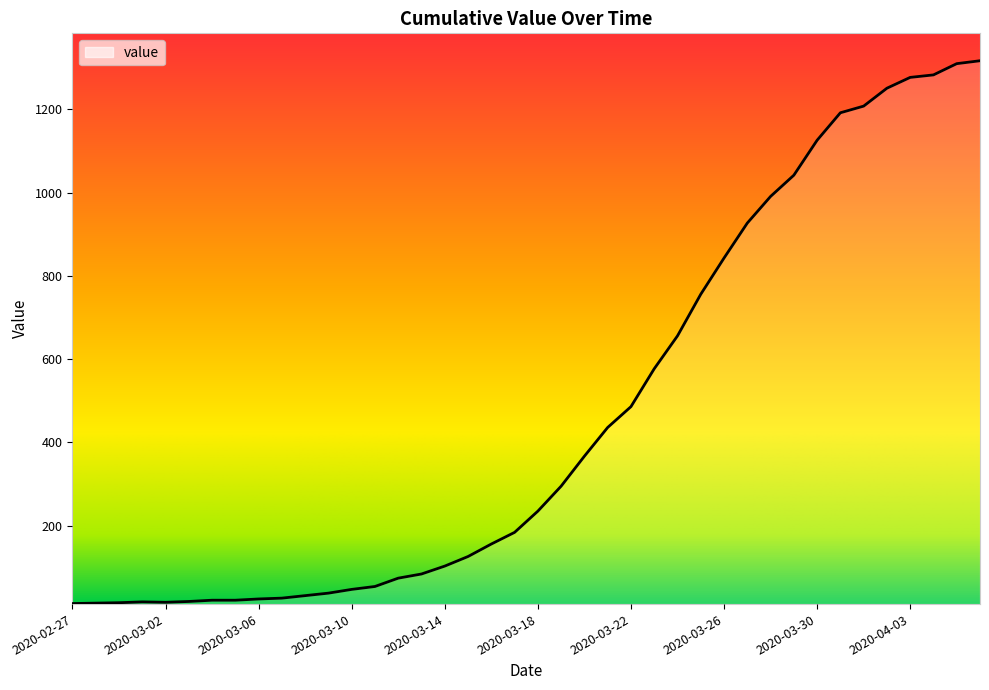

What is the difference between the maximum and minimum values?

1304